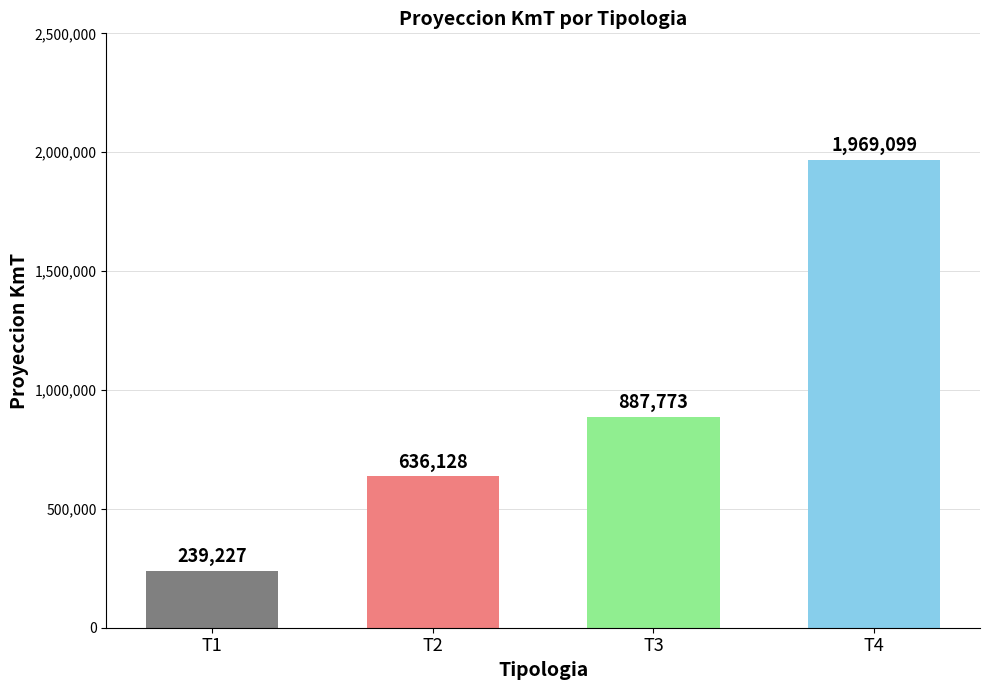

What is the approximate value at T3, to the nearest 100?

887800